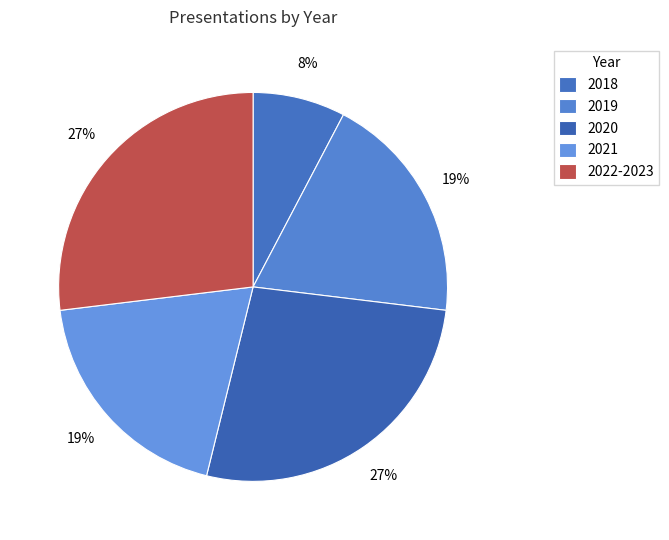

How many slices are in this pie chart?

5